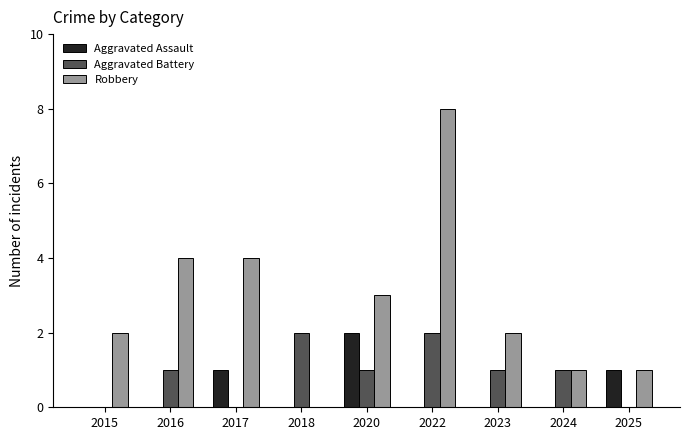

What is the spread (max minus min) of values at 2017?

4